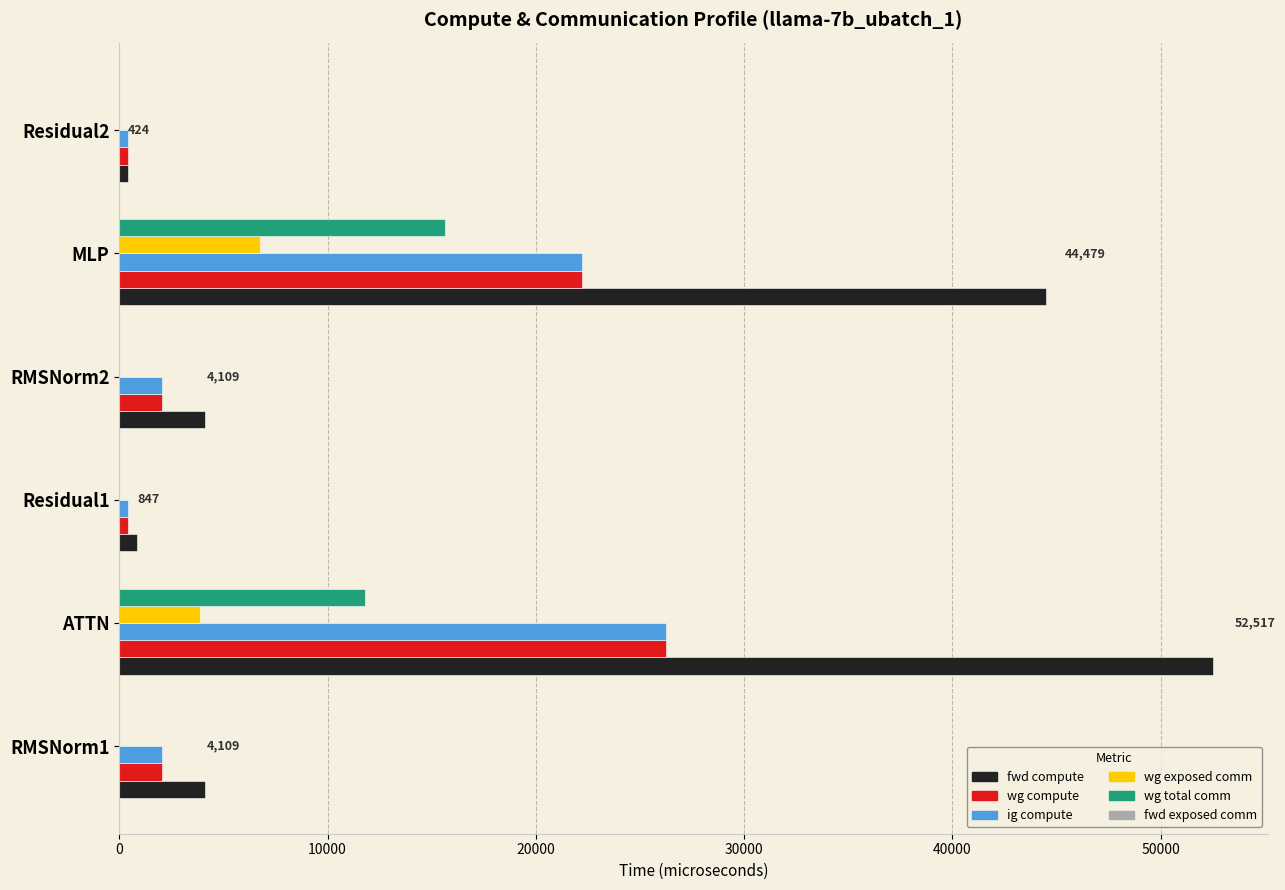

Which series has the largest total across all categories?

fwd compute